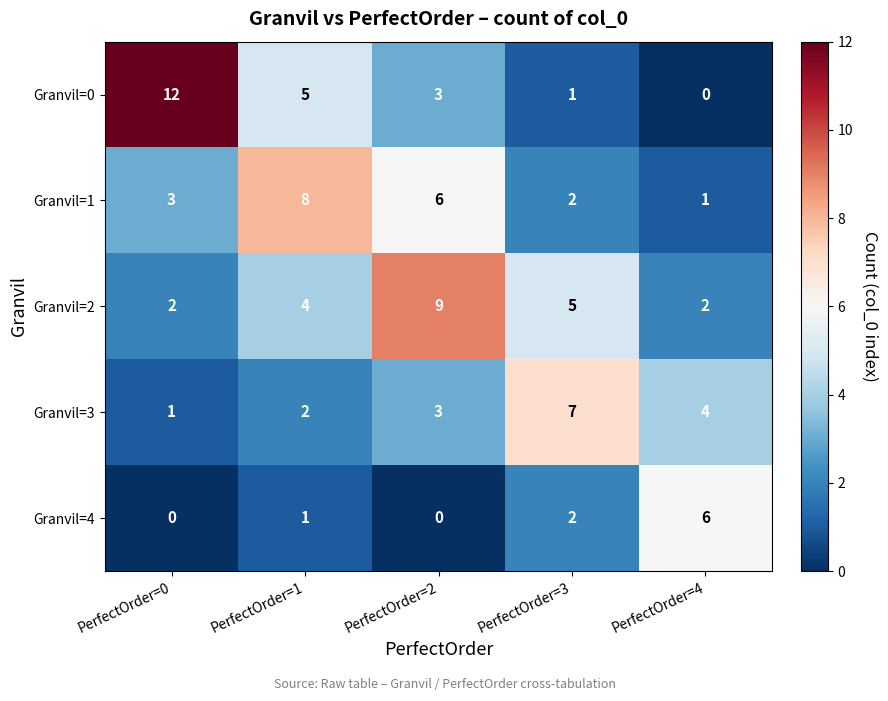

Which series has the widest spread of values?

Granvil=0